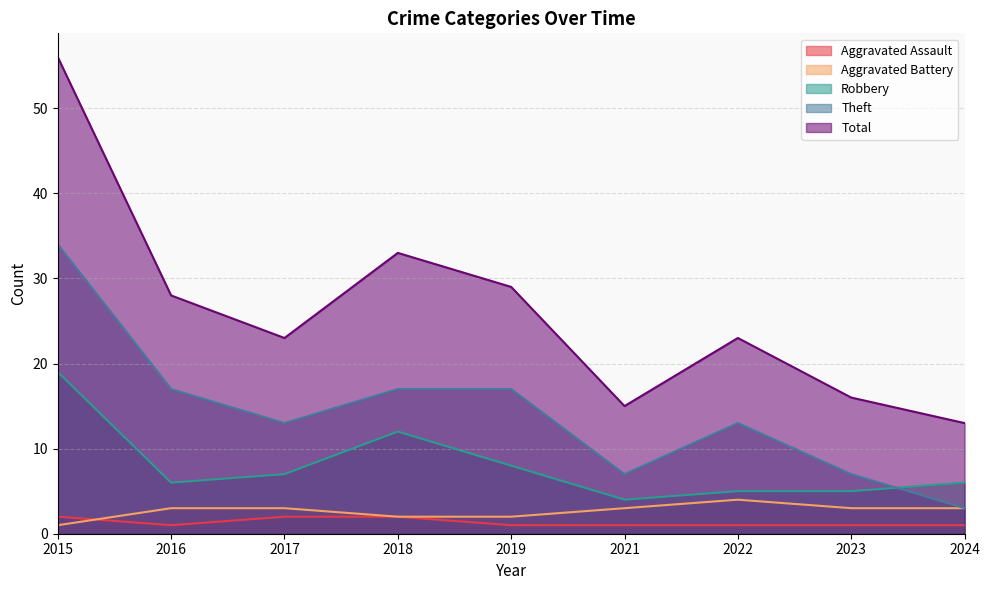

Is it true that Aggravated Battery equals 3 at 2024?

True